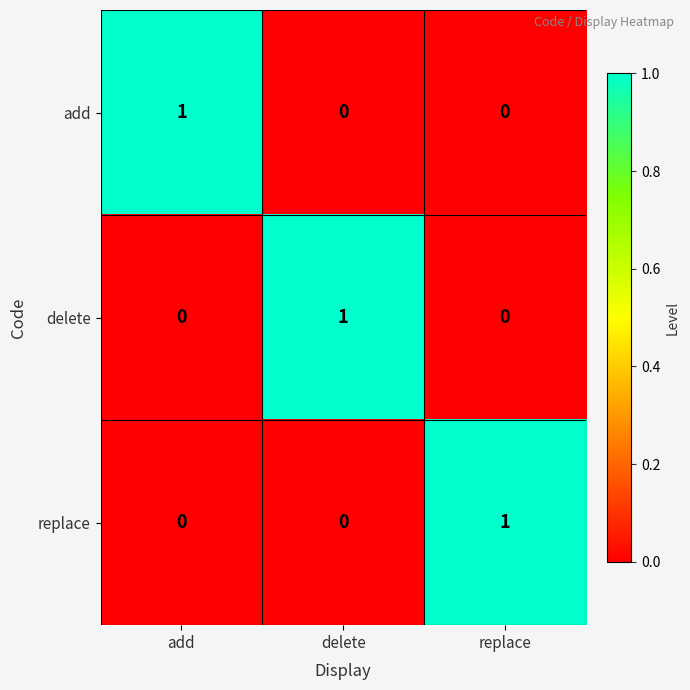

Count the add values in the range 0 to 1.

3